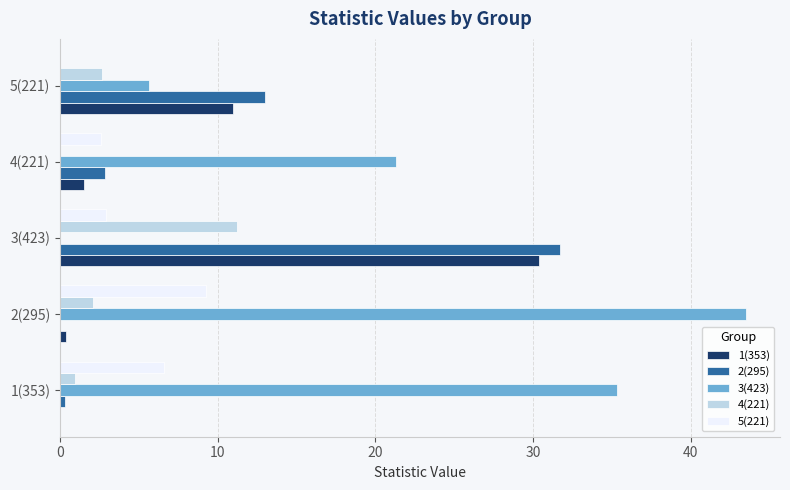

Which label corresponds to the largest value in the chart?

2(295)